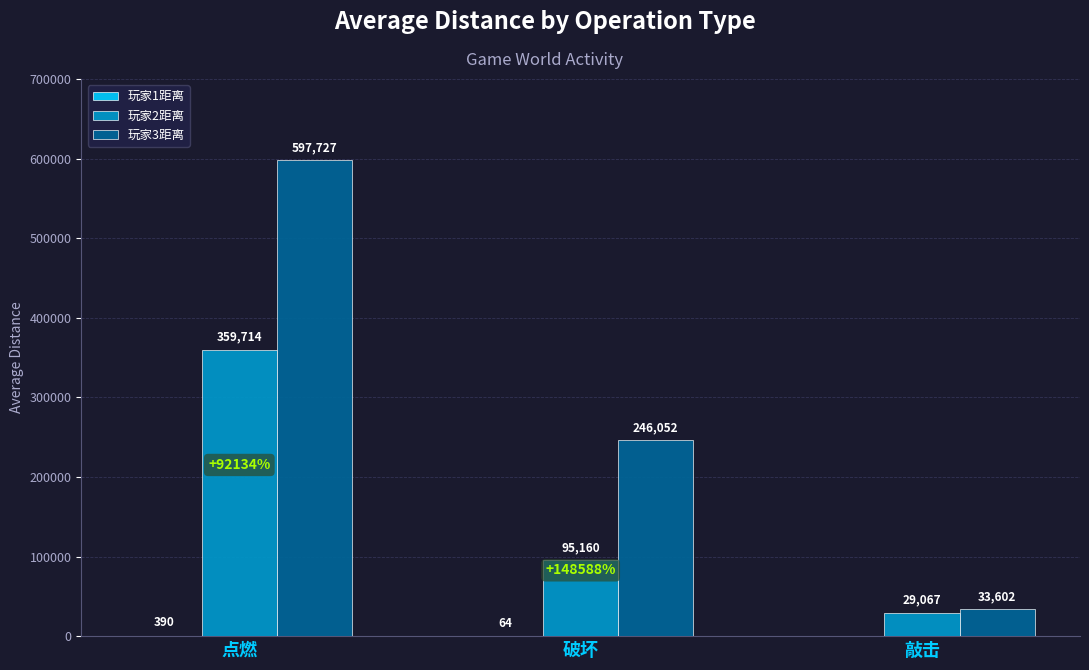

The 玩家2距离 series shows 95160 at 破坏. True or false?

True